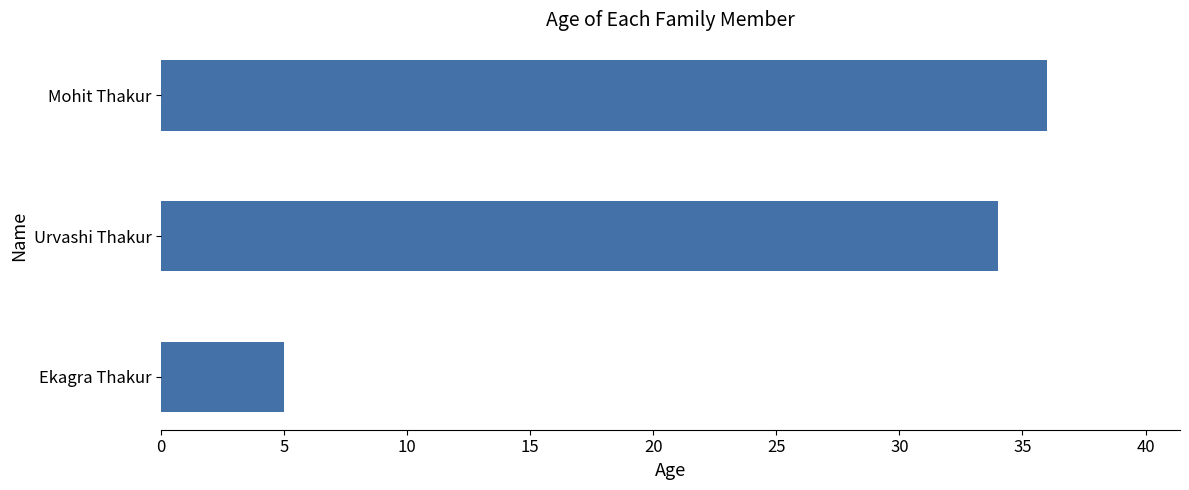

How many data points are less than 34?

1